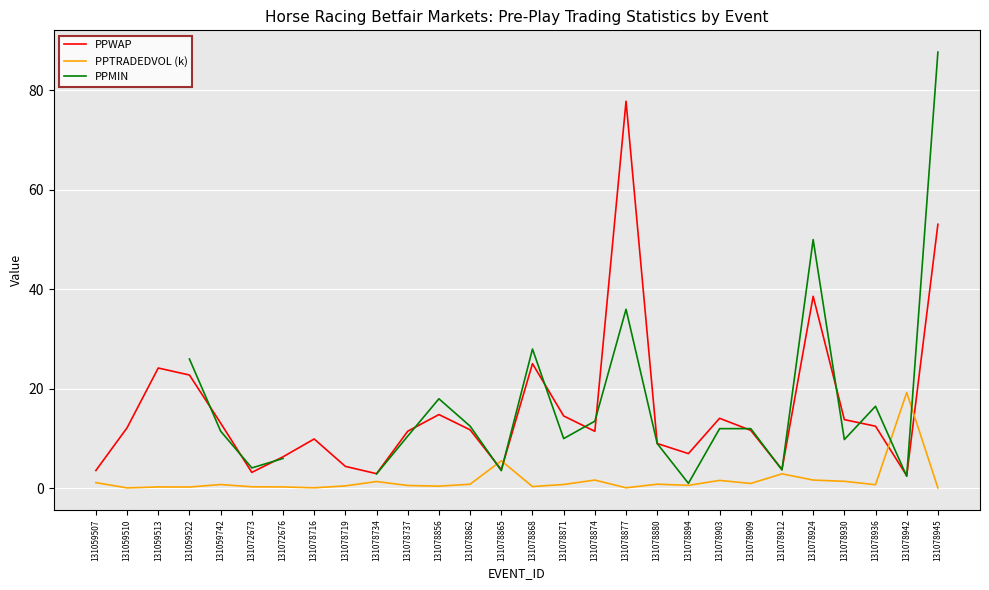

What is the value of the PPWAP point at the 22nd from the left?

11.7